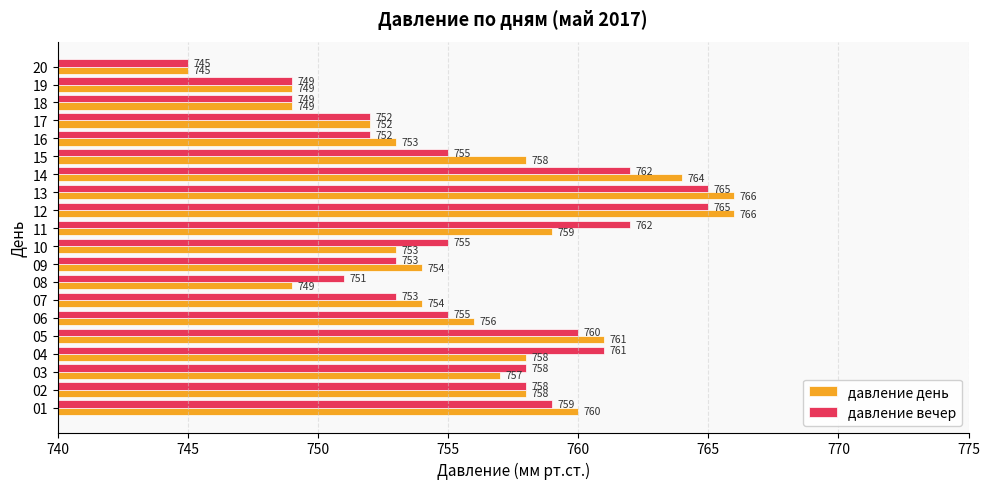

Is it true that давление день equals 766 at 12?

True